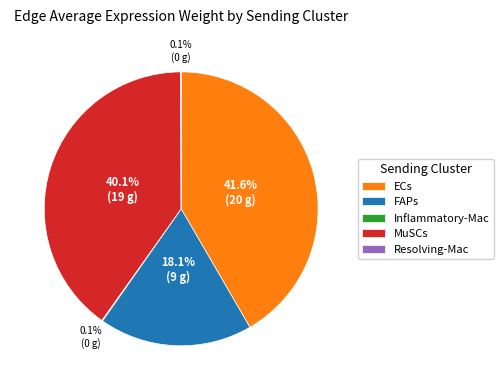

Which slice is the largest?

ECs